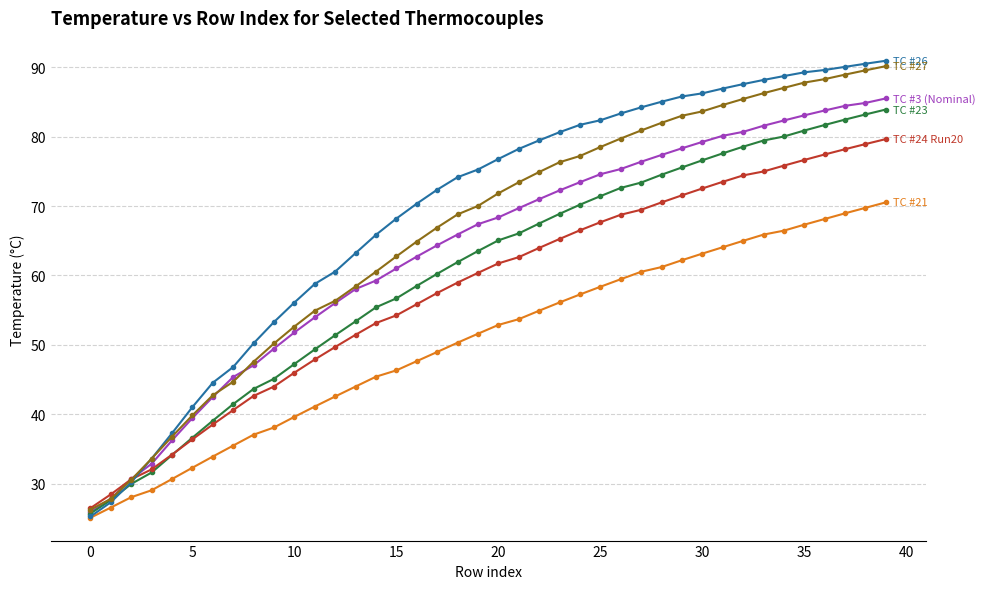

What is the greatest value displayed?

90.9